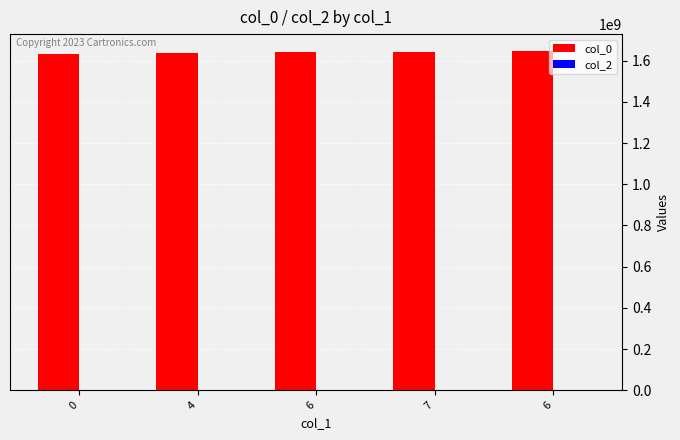

Are the bars horizontal?

No